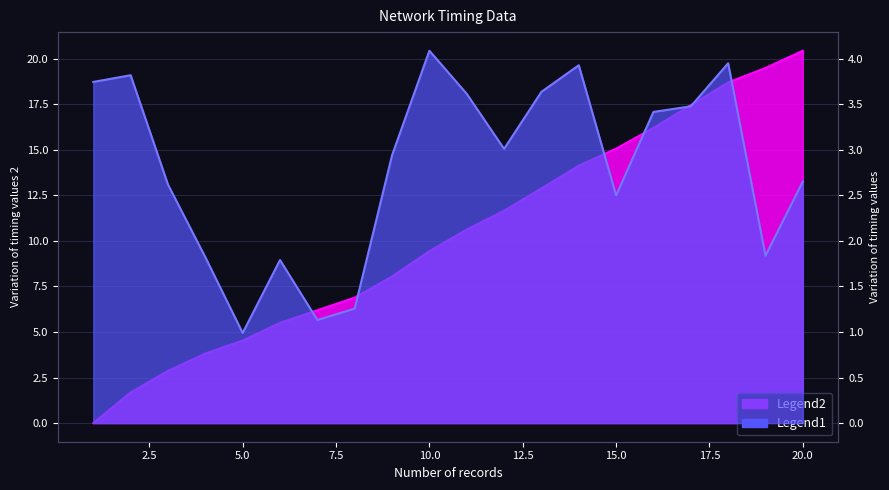

What is the difference between the second highest and minimum values in the Legend2 series?

19.5